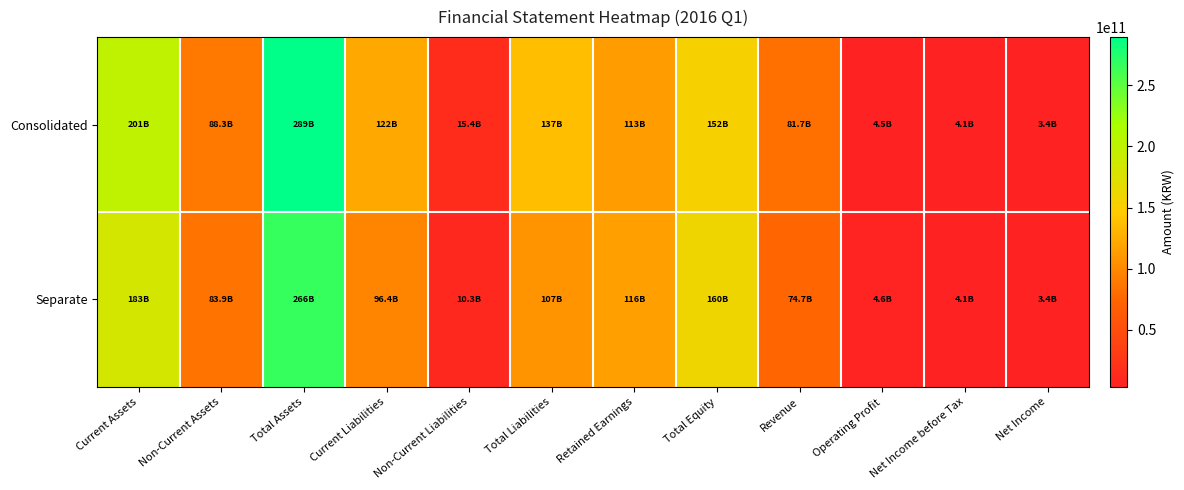

Reading right to left, list all the values displayed in this chart.

Consolidated: Net Income=3385865097	Net Income before Tax=4108069672	Operating Profit=4486075302	Revenue=81714886322	Total Equity=152181042631	Retained Earnings=112953831730	Total Liabilities=137088736684	Non-Current Liabilities=15435056682	Current Liabilities=121653680002	Total Assets=289269779315	Non-Current Assets=88300295468	Current Assets=200969483847
Separate: Net Income=3380544142	Net Income before Tax=4101822847	Operating Profit=4595857303	Revenue=74663069786	Total Equity=159722030168	Retained Earnings=116068768853	Total Liabilities=106725882884	Non-Current Liabilities=10302803059	Current Liabilities=96423079825	Total Assets=266447913052	Non-Current Assets=83850619681	Current Assets=182597293371